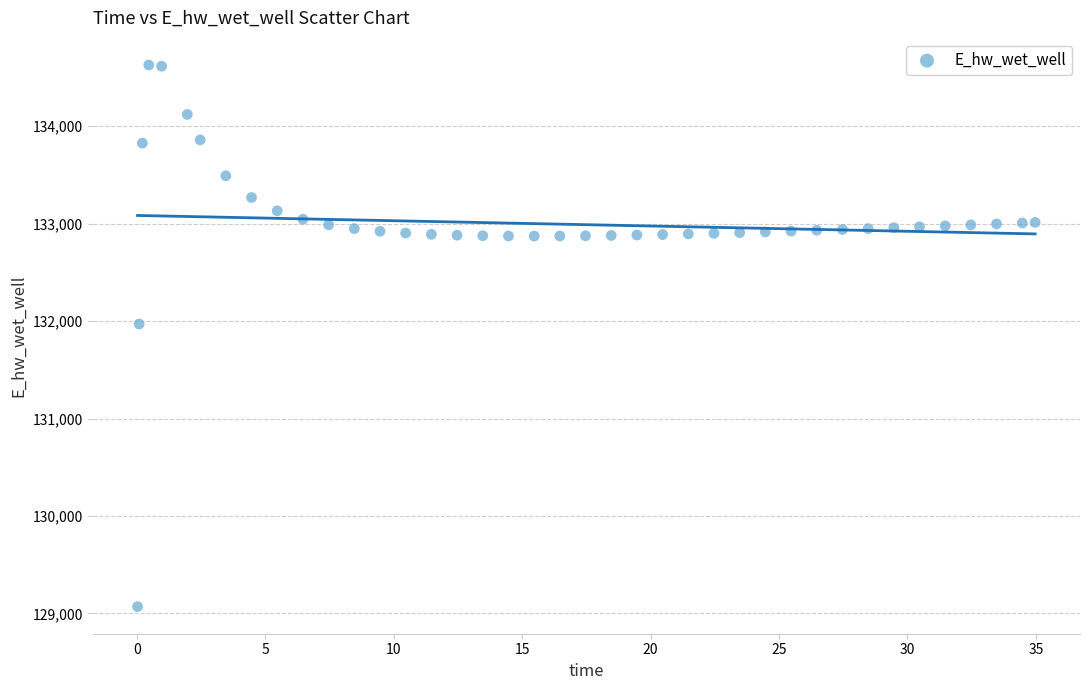

What is the range of X values (max minus min)?

34.9